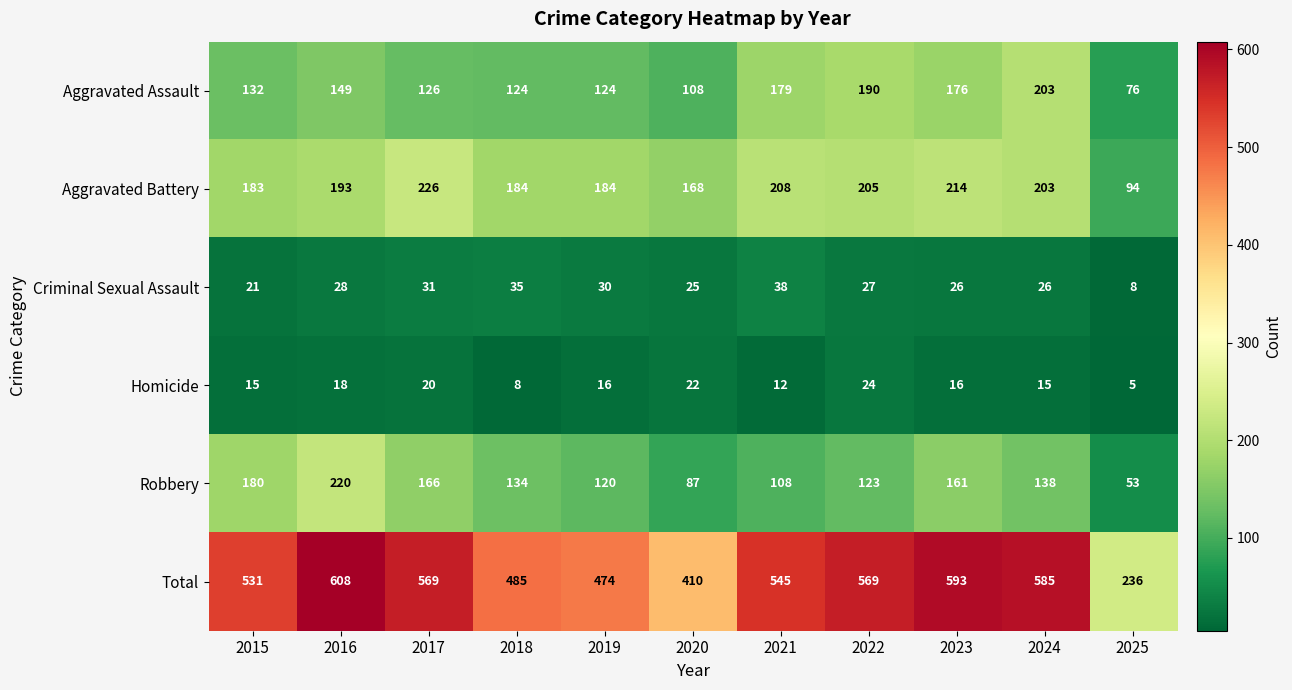

Is it true that Total equals 569 at 2022?

True